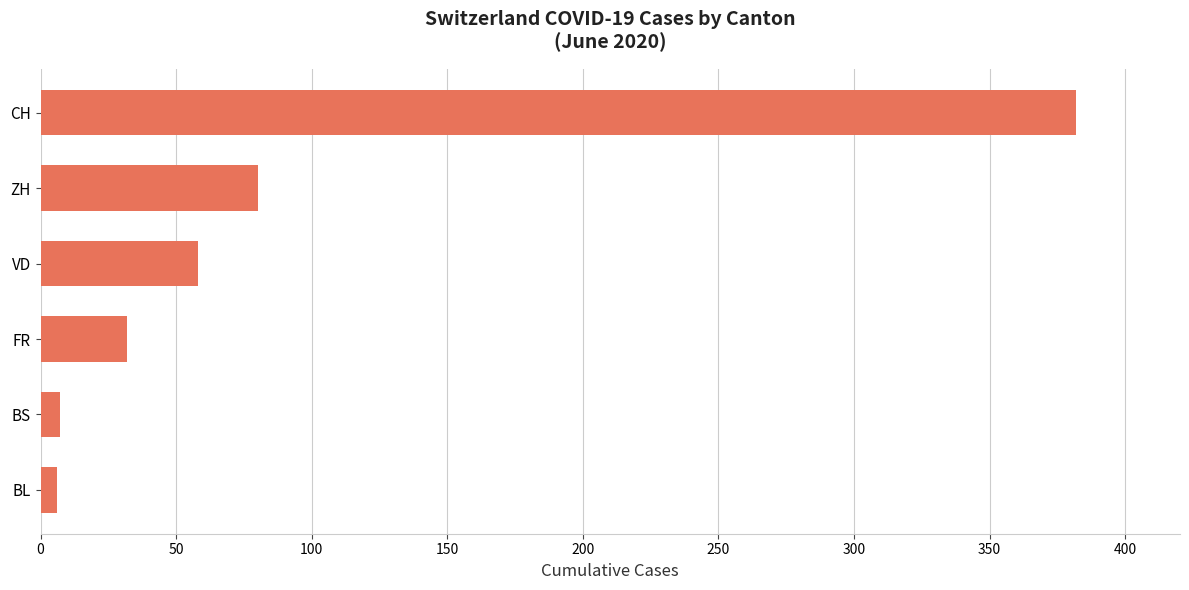

At which category does the chart reach its peak across all series?

CH